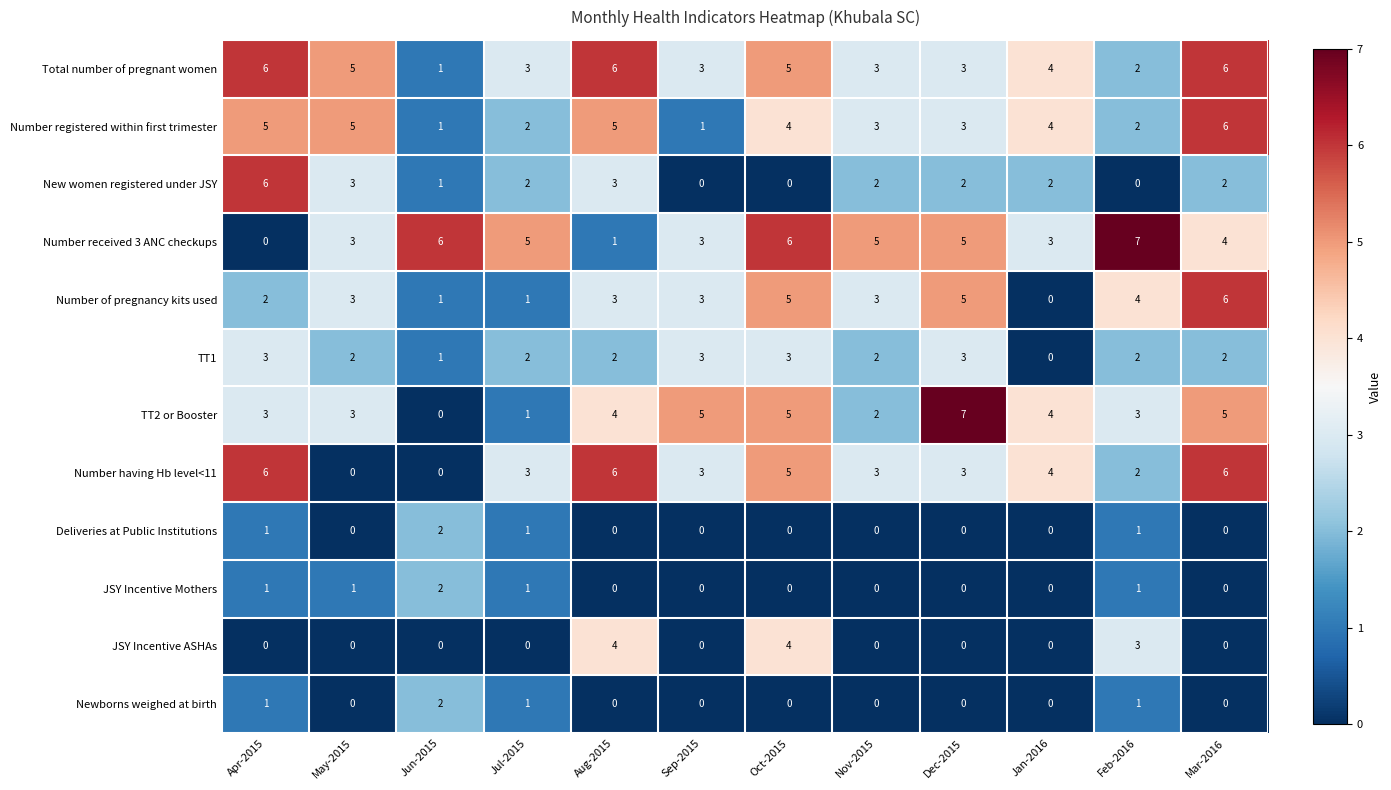

What is the maximum value for Number of pregnancy kits used?

6